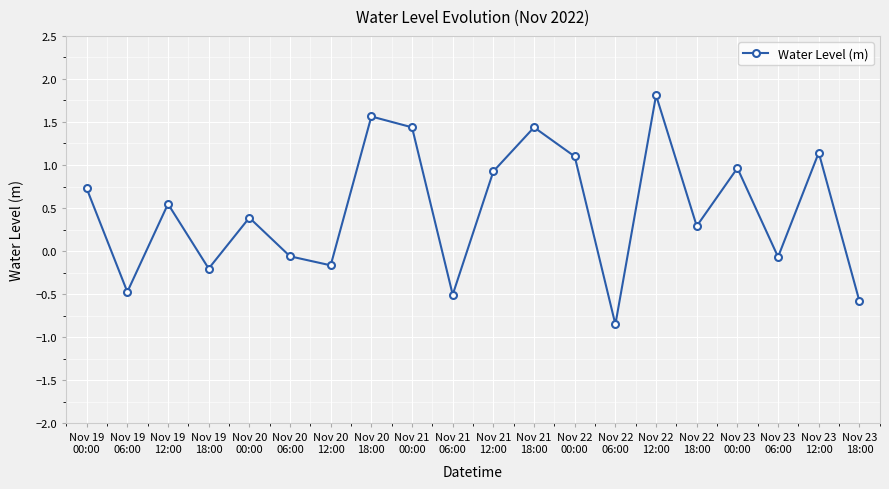

How many values are below 0?

8